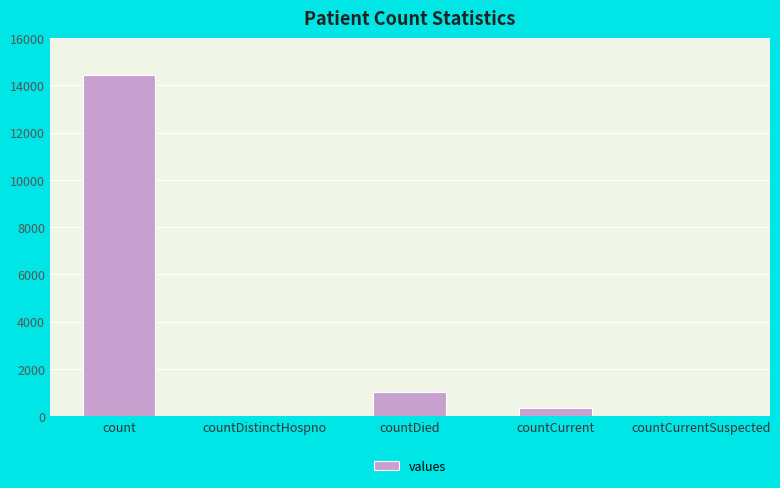

What is the sum of all values?

15797